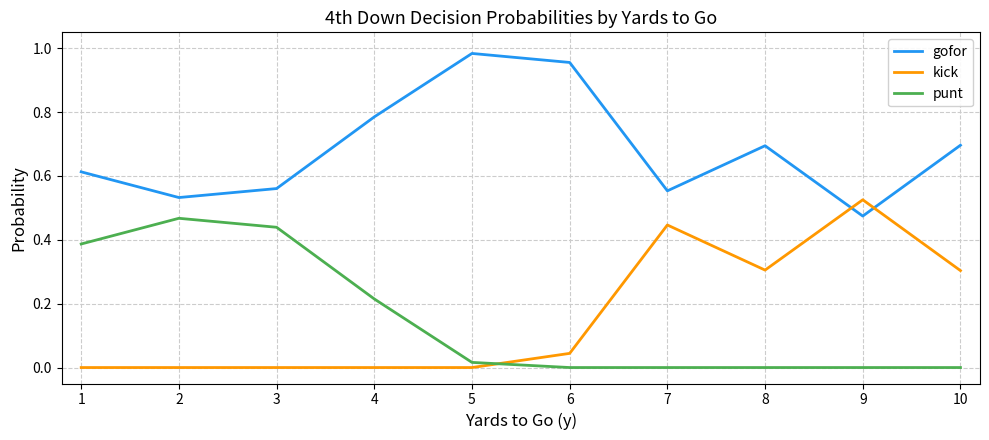

What are all the series names shown in the legend?

gofor, kick, punt